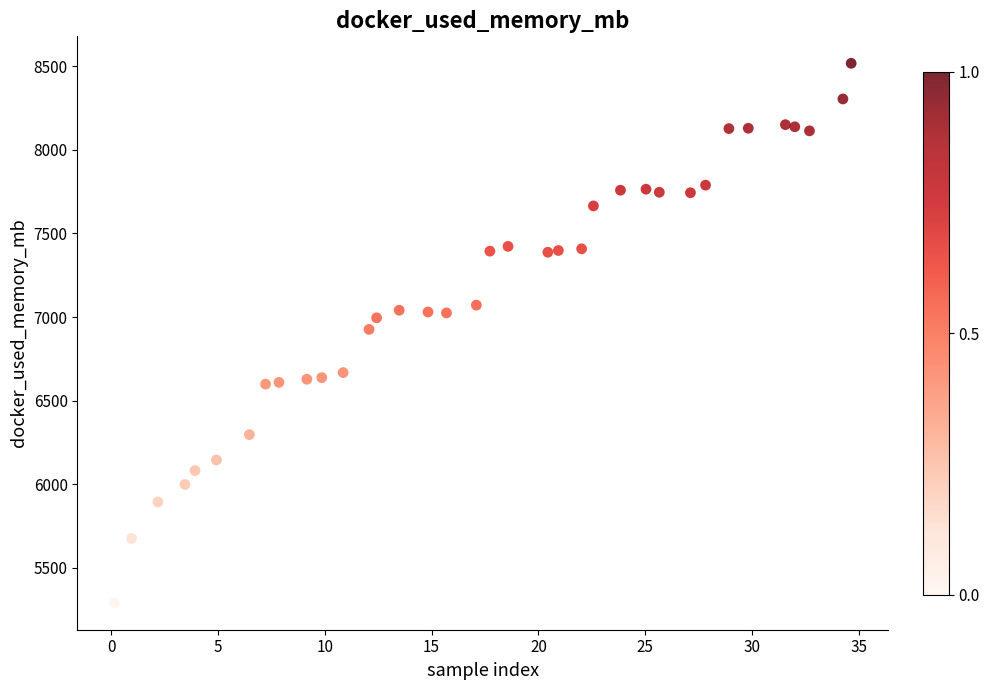

What is the range of Y values (max minus min)?

3227.0